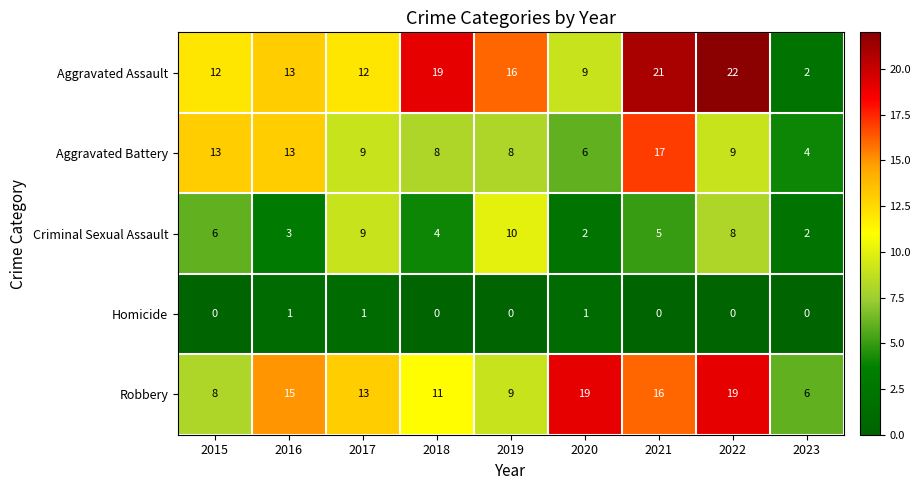

How many values in the Criminal Sexual Assault series are below 5?

4